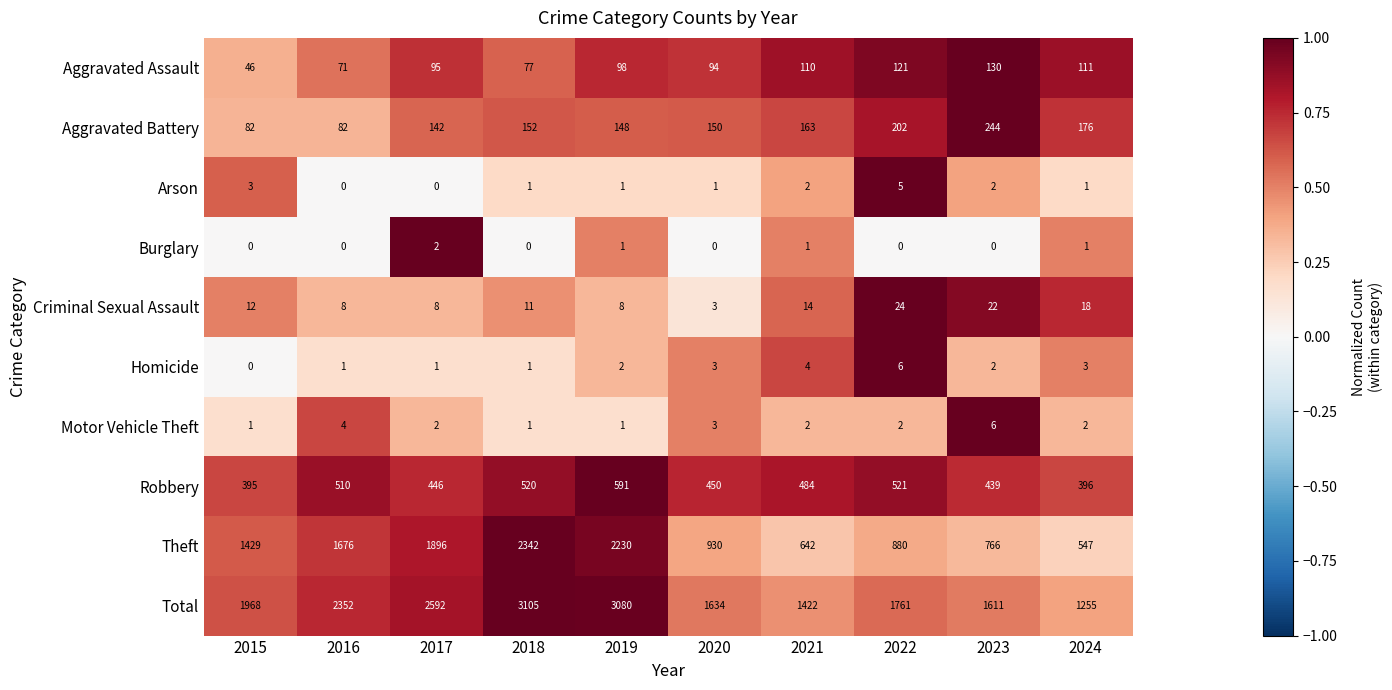

What is the greatest value displayed?

3105